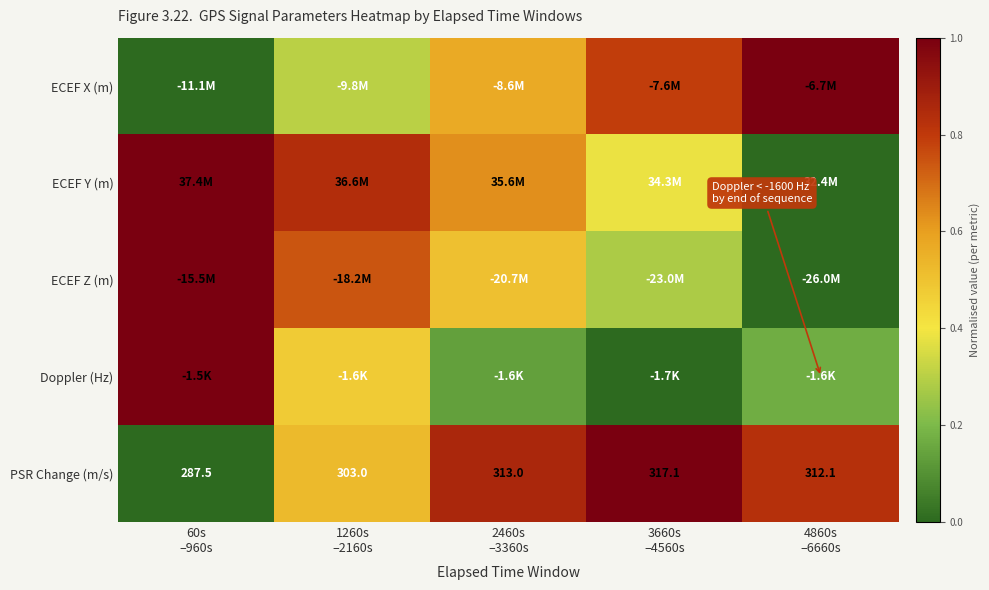

Which category has the highest value in the ECEF Z (m) series?

60s –960s